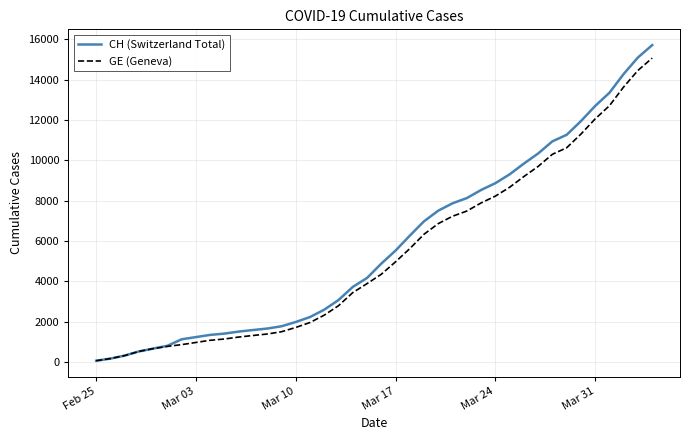

At how many categories does at least one series exceed 8000?

14